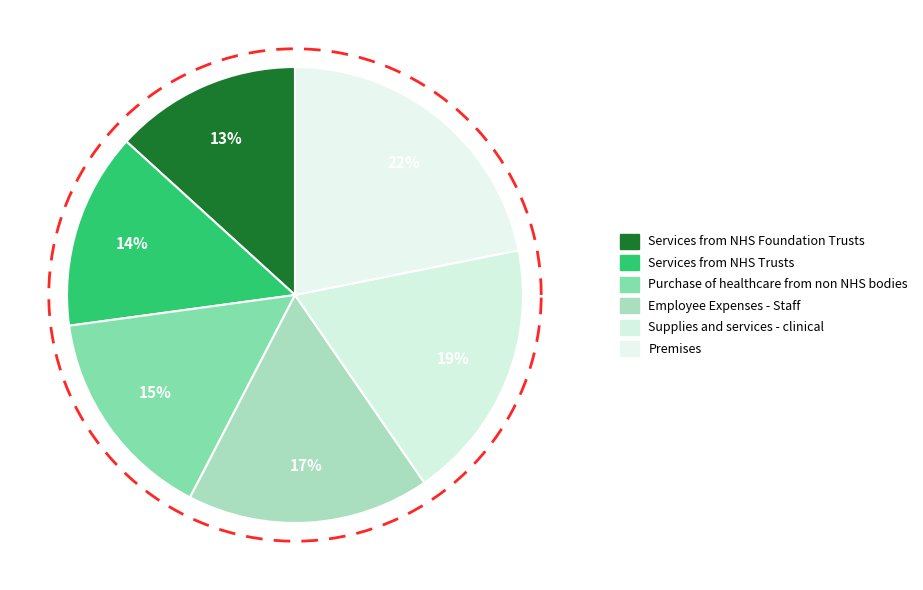

What is the smallest slice in the pie chart?

Services from NHS Foundation Trusts